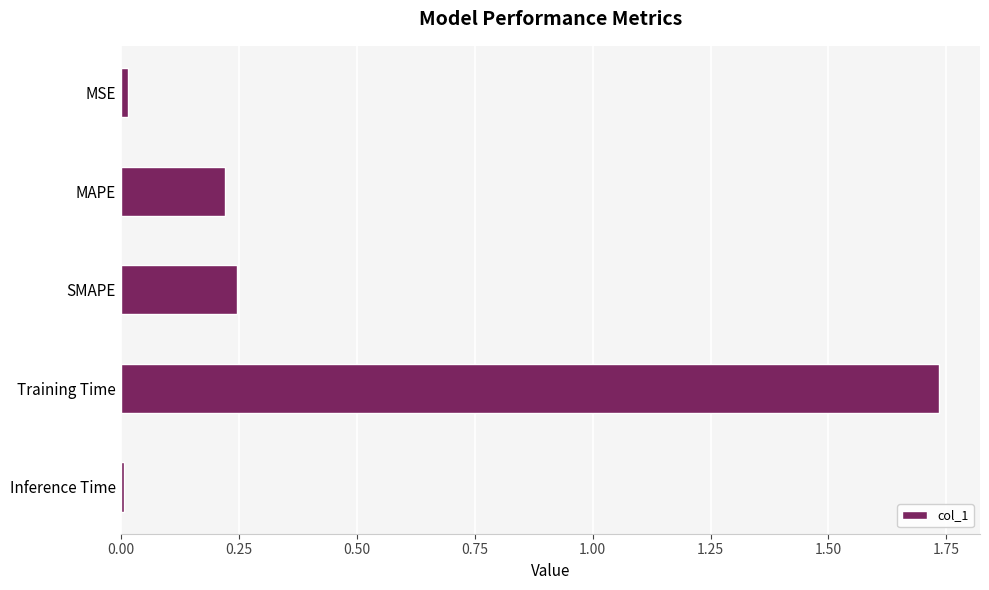

What is the label of the 2nd bar from the top?

MAPE